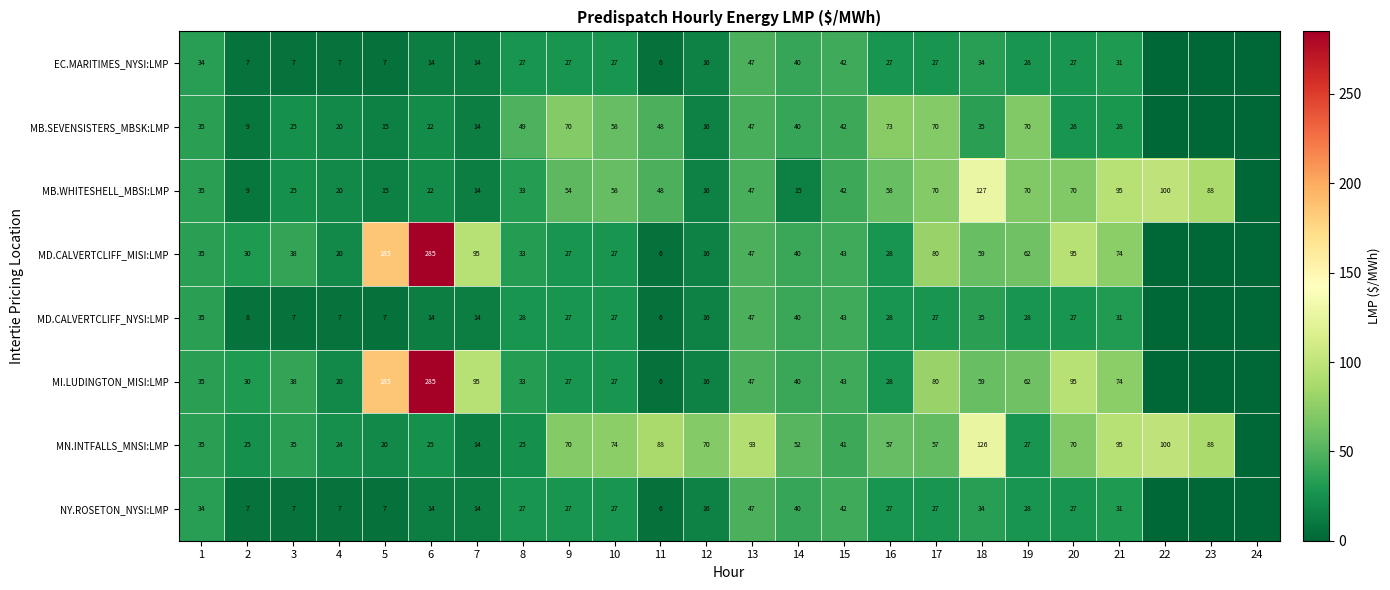

True or false: NY.ROSETON_NYSI:LMP has a value of 39.8 at 9.

False